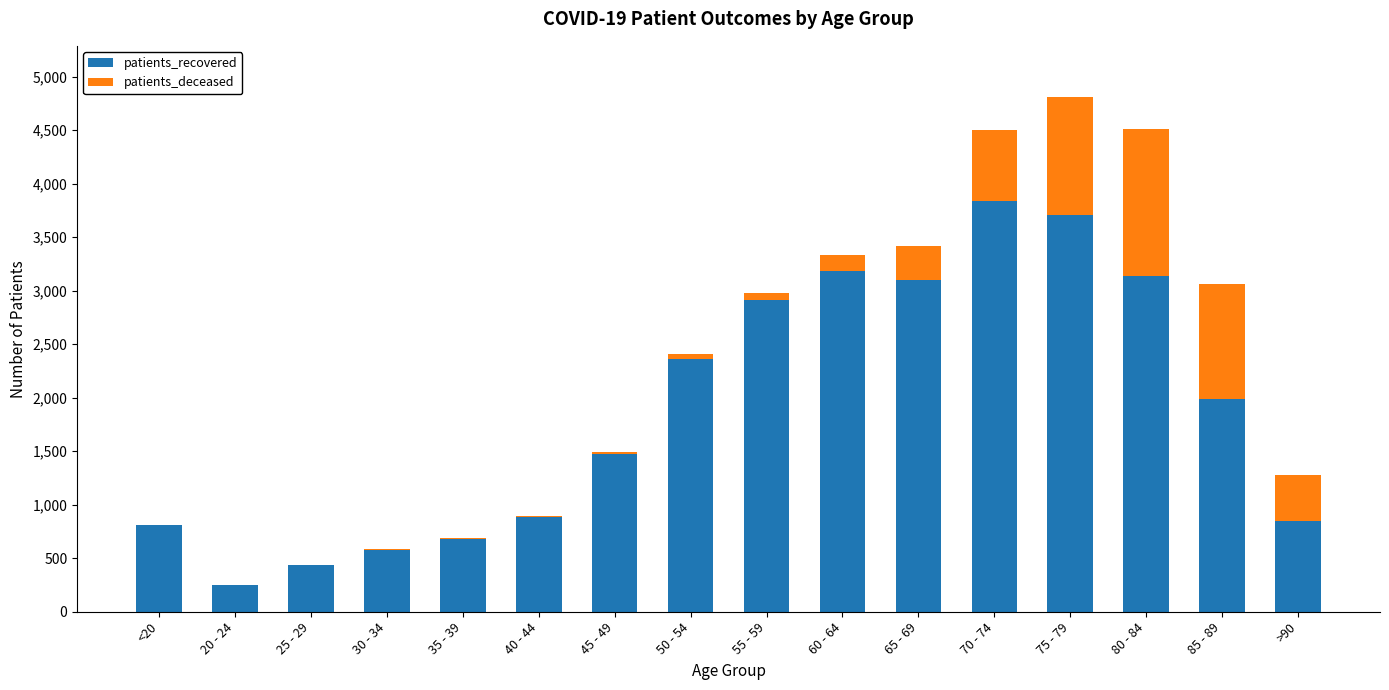

At which category is the sum across all series the highest?

75 - 79